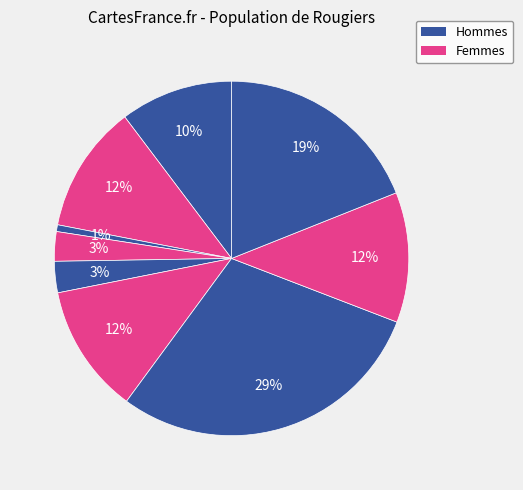

Count the number of slices in the pie.

9